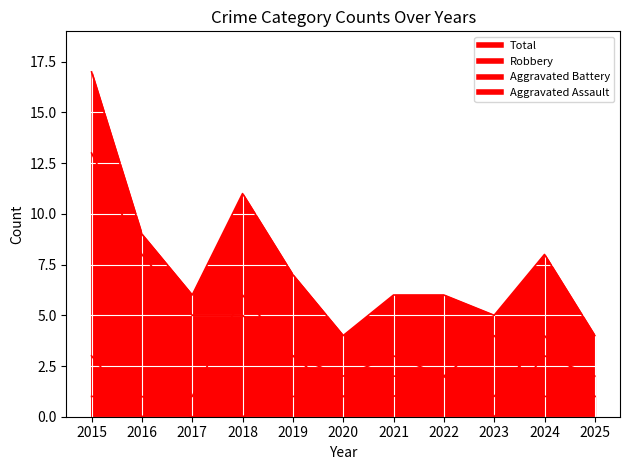

Reading left to right, extract all data points from this chart.

Aggravated Assault: 1	1	0	0	1	1	2	2	1	4	1
Aggravated Battery: 3	0	1	6	3	1	1	2	4	1	1
Robbery: 13	8	5	5	3	2	3	2	0	3	2
Total: 17	9	6	11	7	4	6	6	5	8	4